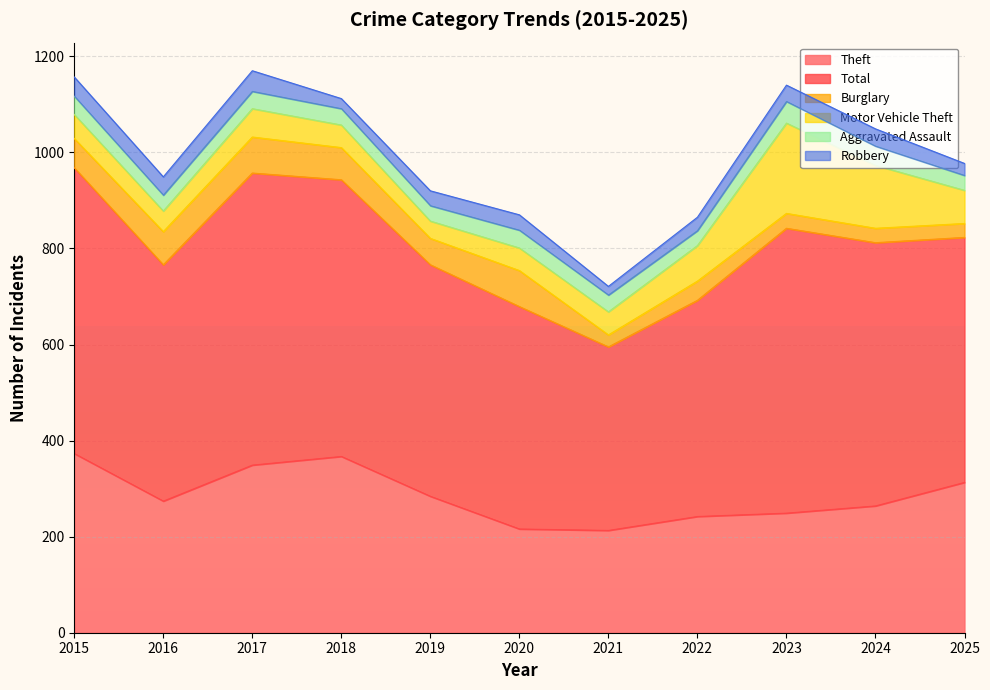

What is the smallest value displayed?

18